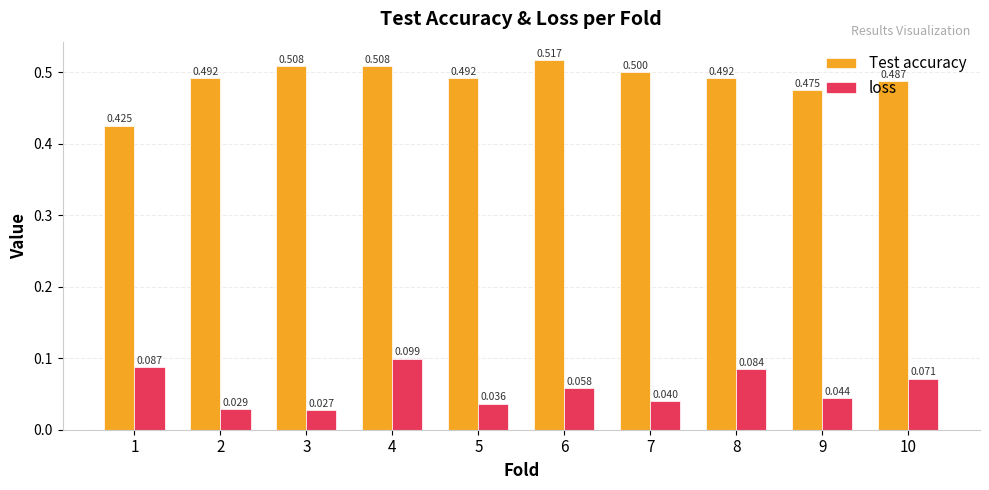

Which series changed the most between 3 and 8?

loss